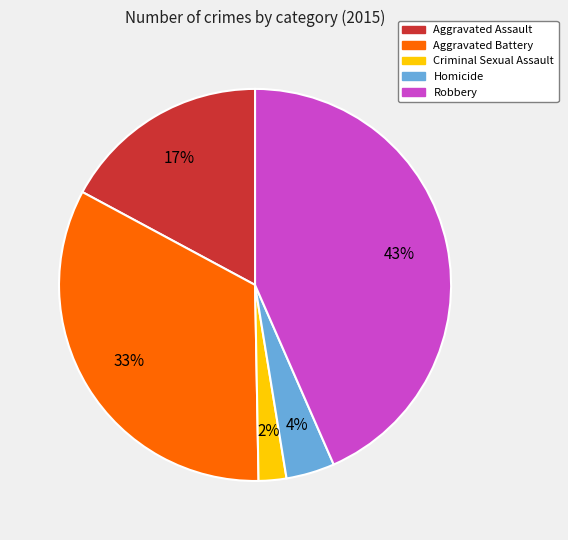

Which has a higher value, Aggravated Battery or Robbery?

Robbery